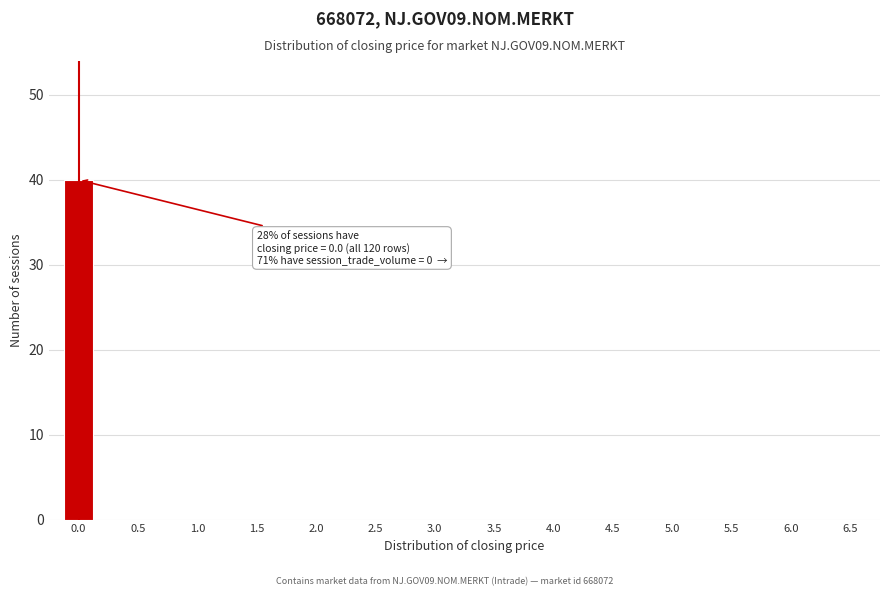

Reading right to left, list all the values displayed in this chart.

6.5=0	6.0=0	5.5=0	5.0=0	4.5=0	4.0=0	3.5=0	3.0=0	2.5=0	2.0=0	1.5=0	1.0=0	0.5=0	0.0=40